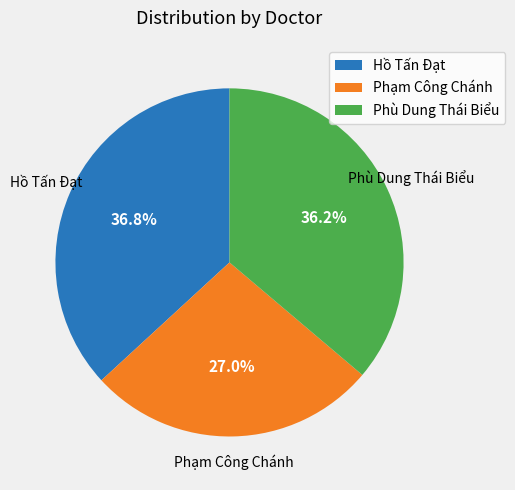

Does any single category account for the majority?

No